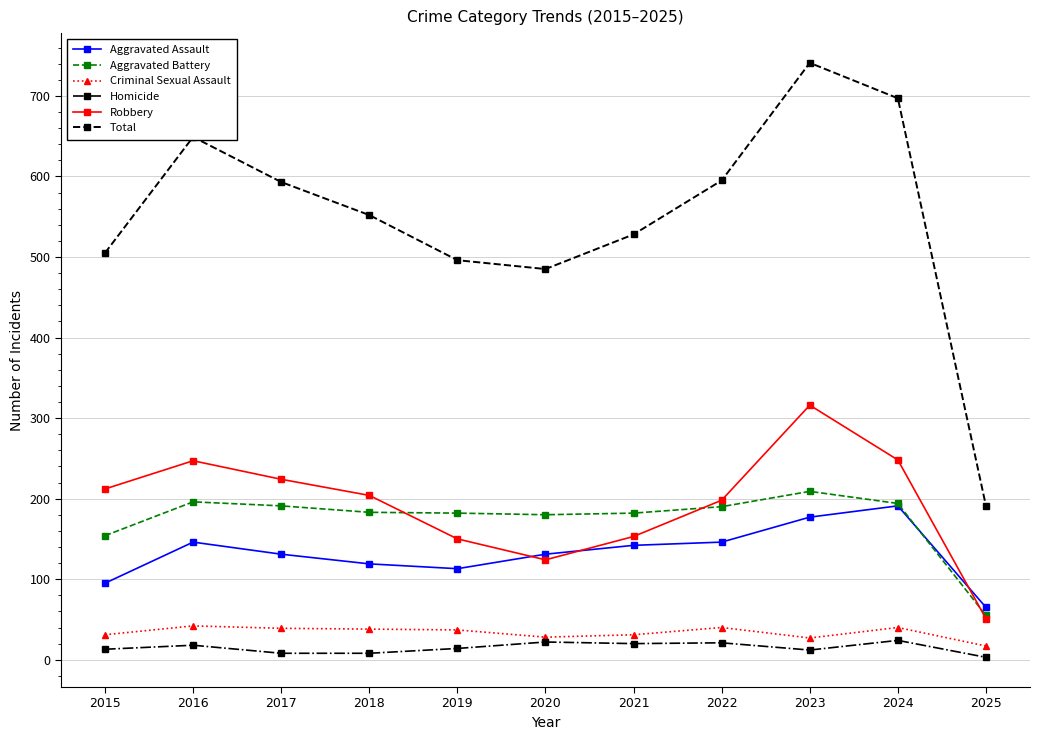

At how many categories does at least one series exceed 715?

1